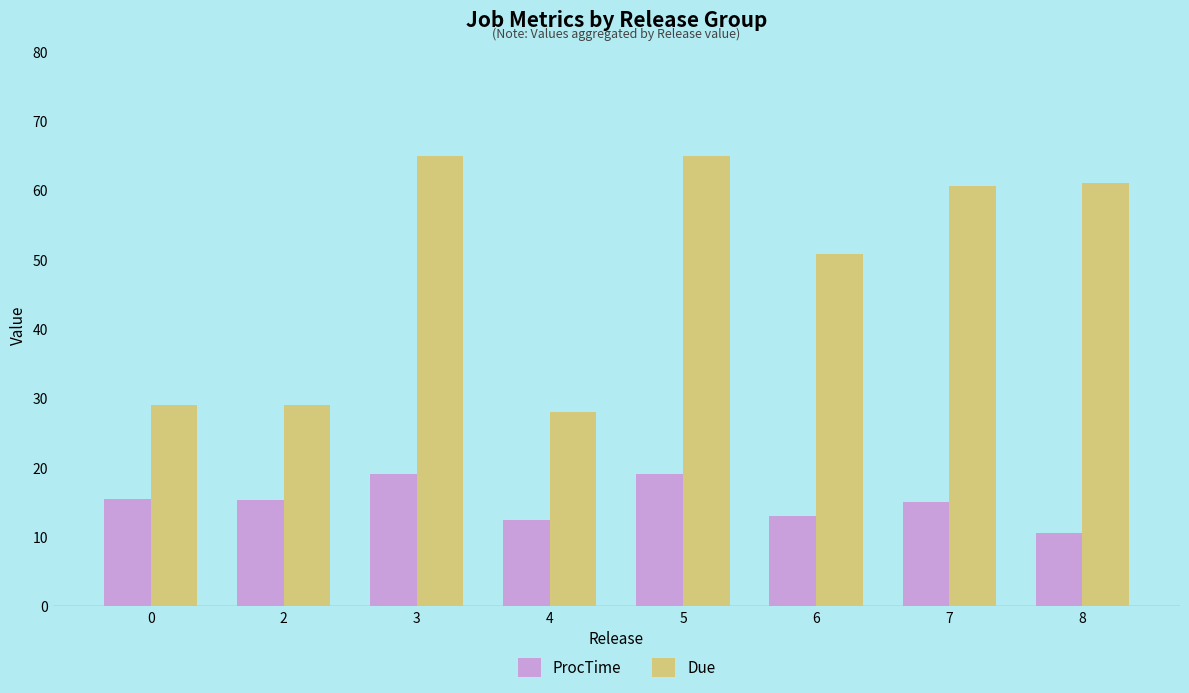

What is the value of the Due bar at the 6th from the left?

50.8